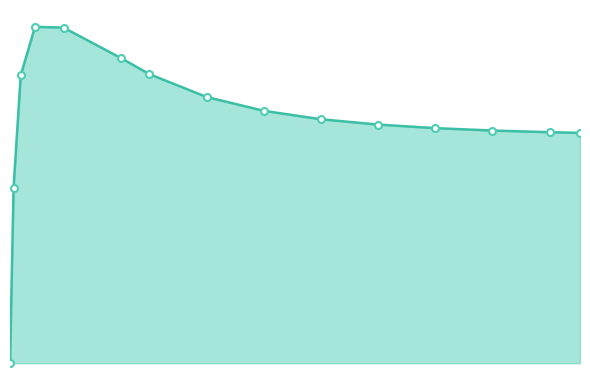

What is the average value?

133255.0